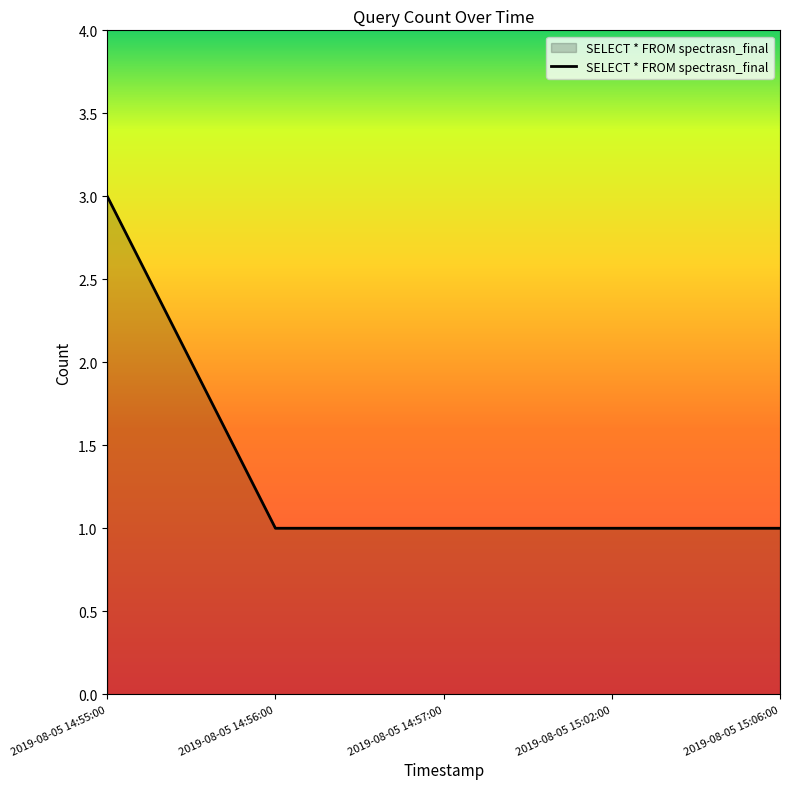

What is the ratio of the value at 2019-08-05 14:57:00 to the value at 2019-08-05 15:06:00?

1.0